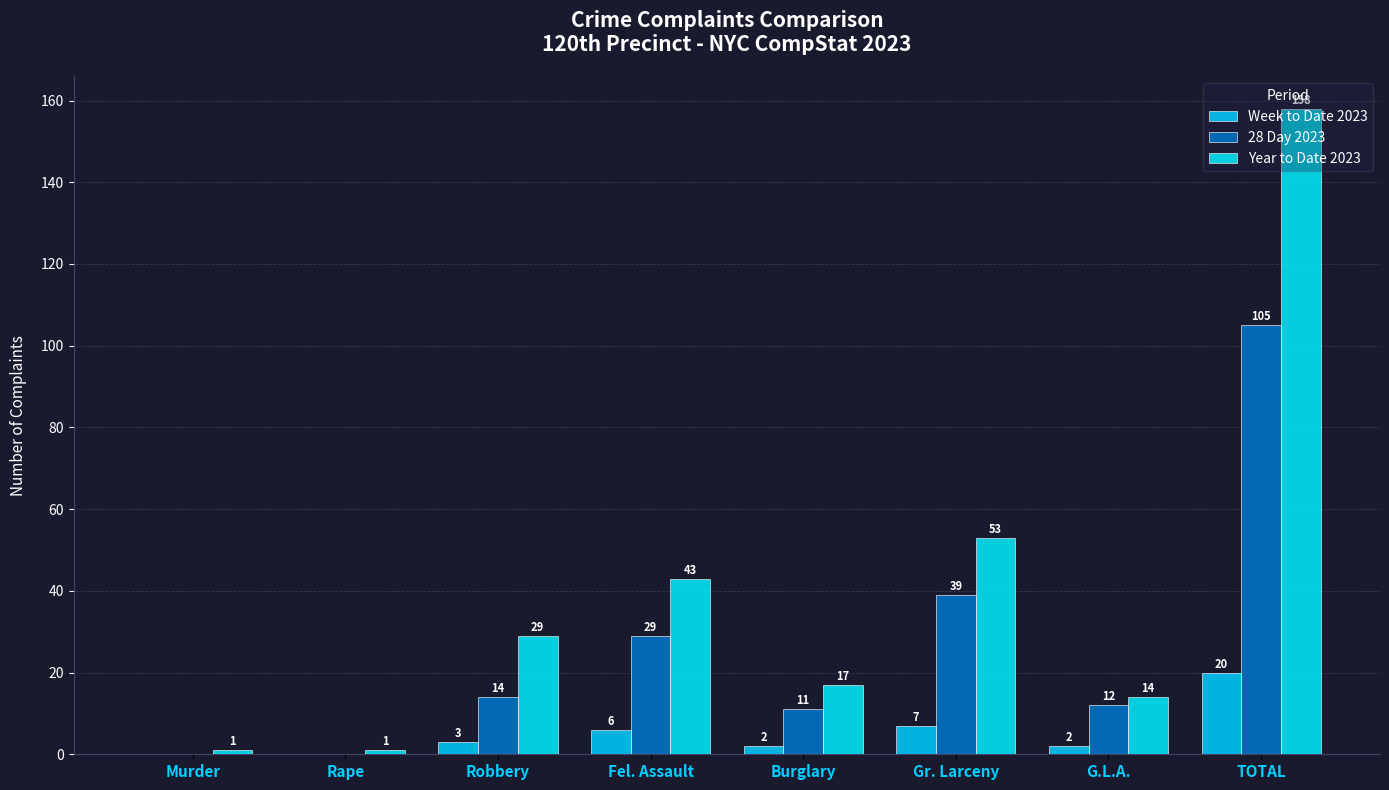

Count the number of categories in the chart.

8